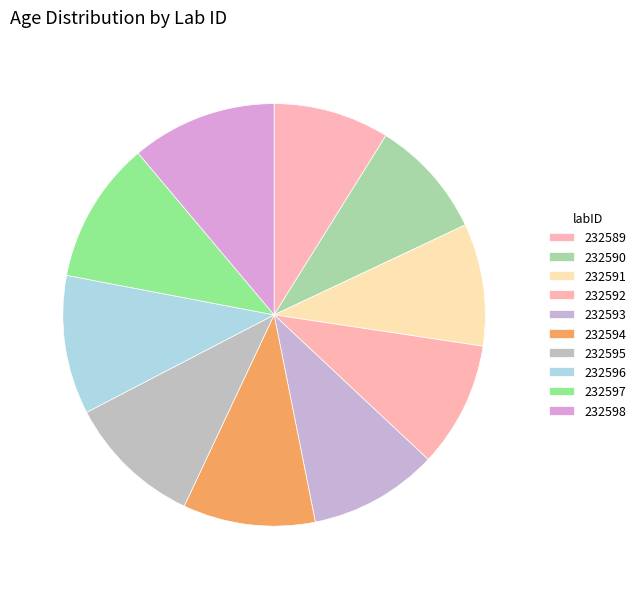

Do 232595 and 232597 together represent more than half of the pie?

No